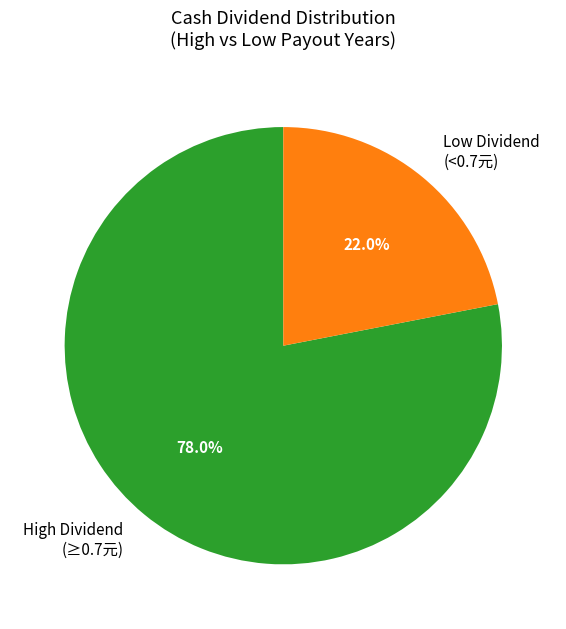

Is High Dividend (≥0.7元) the majority of the pie?

Yes